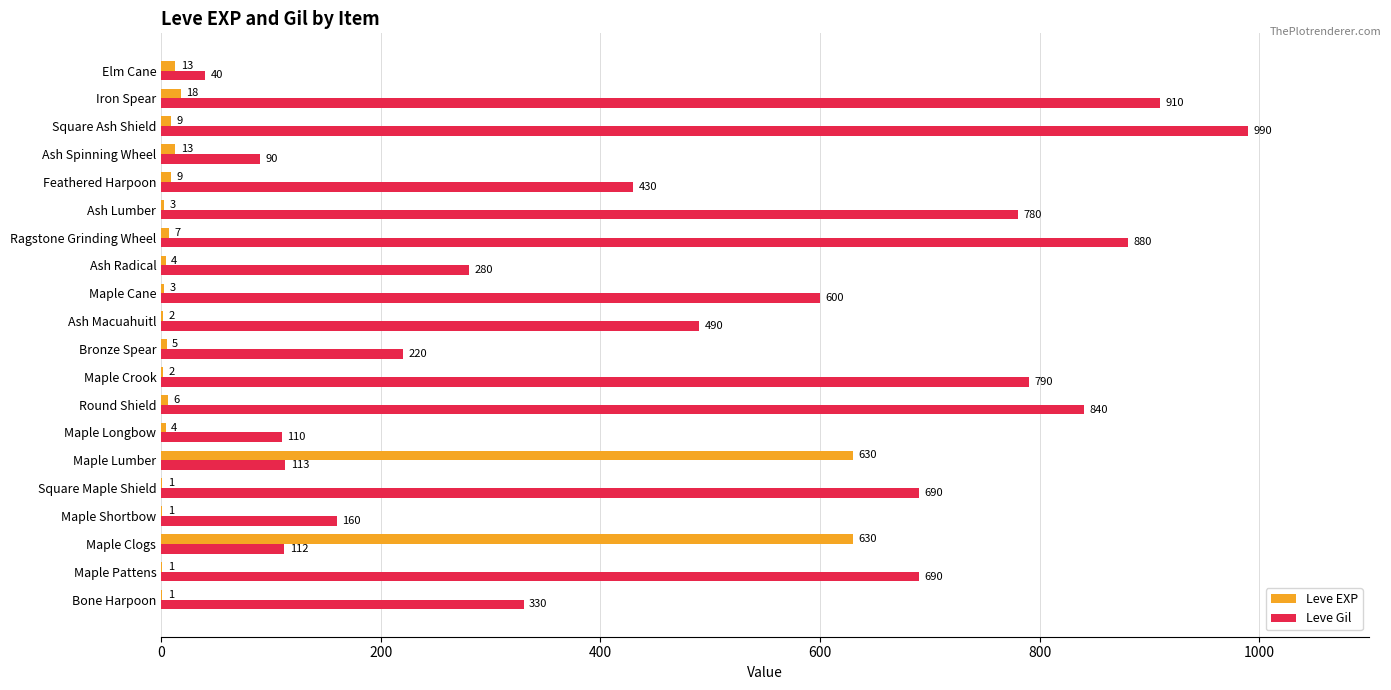

What is the sum of the Leve EXP values at Maple Crook and Maple Lumber?

632